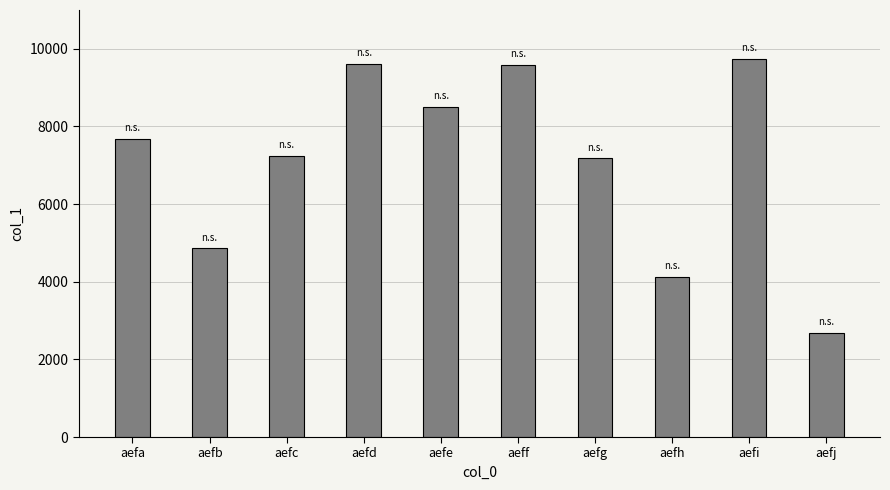

What is the change in value from aefa to aefi?

+2061